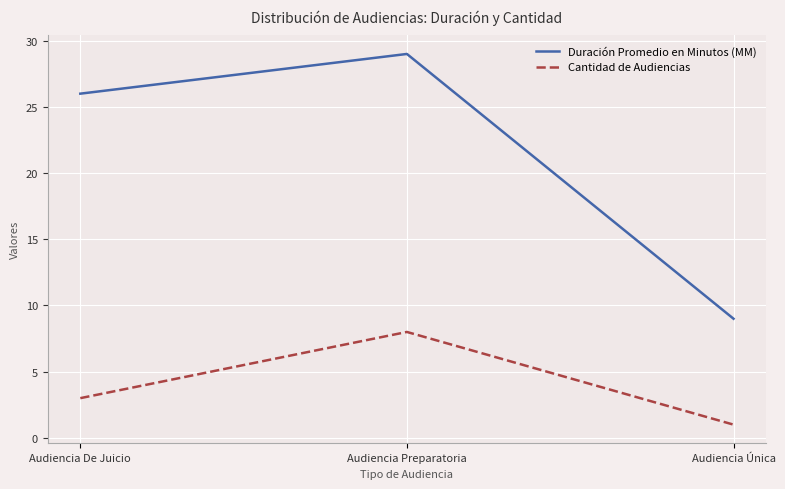

Is it true that Duración Promedio en Minutos (MM) equals 9 at Audiencia Única?

True